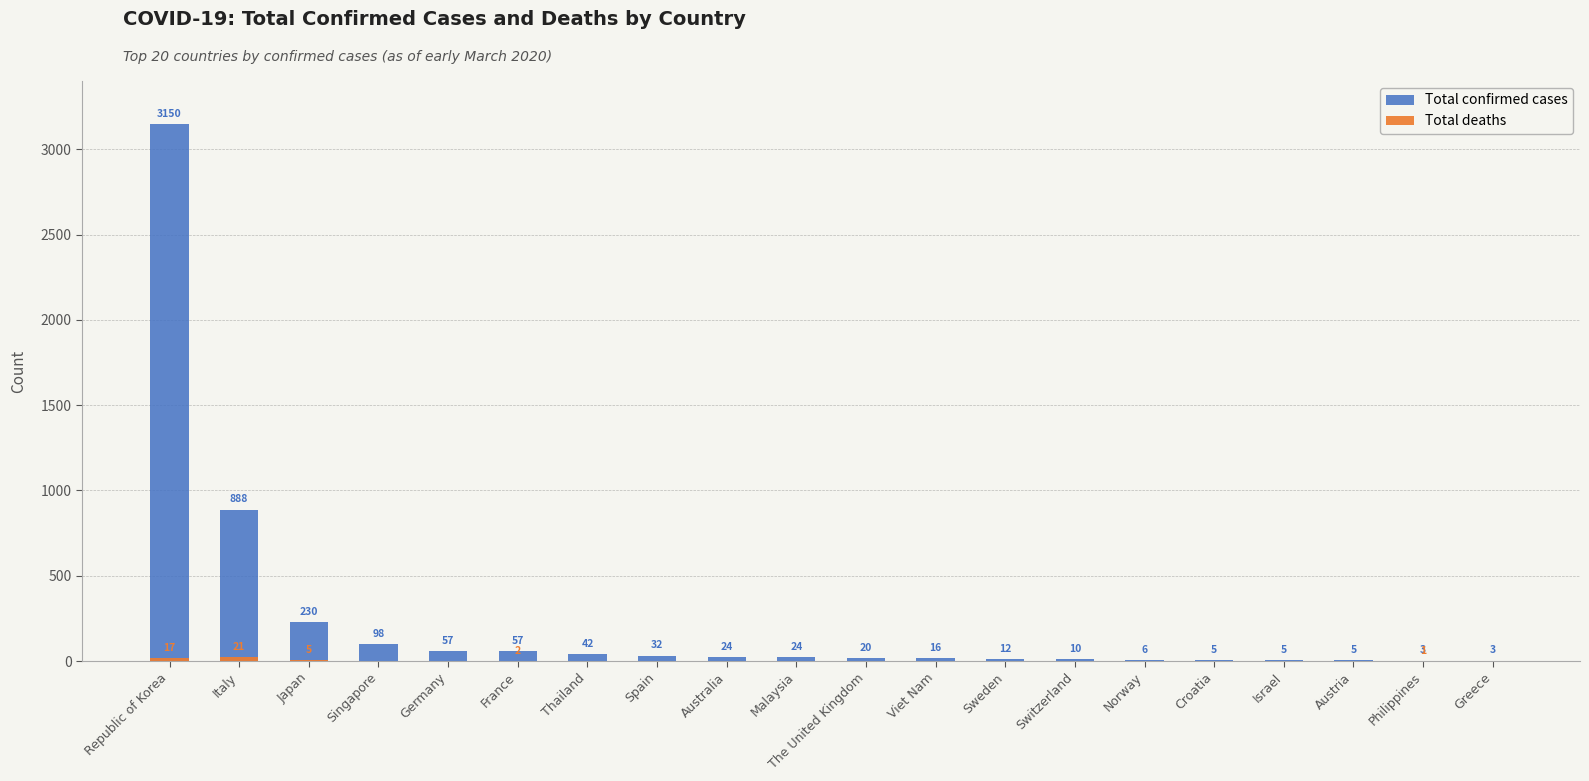

Rank the series by their maximum value, from lowest to highest.

Total deaths, Total confirmed cases